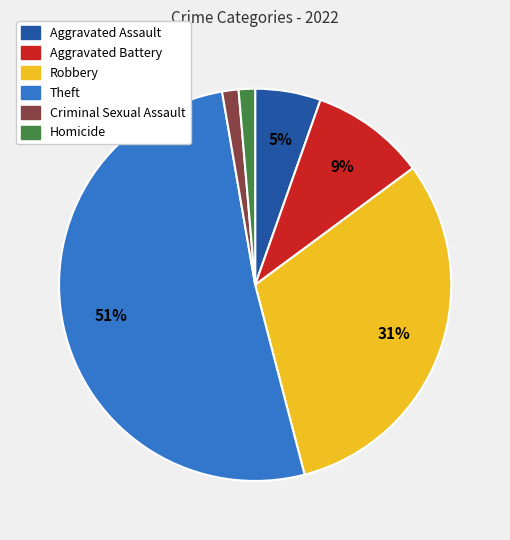

To the nearest percent, what is the combined percentage of Theft and Homicide?

53%